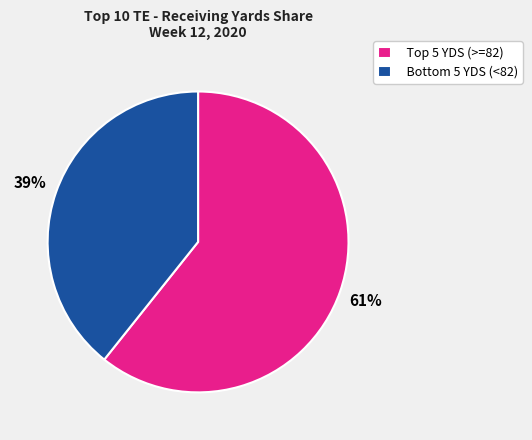

Which slice represents more than half of the pie?

Top 5 YDS (>=82)